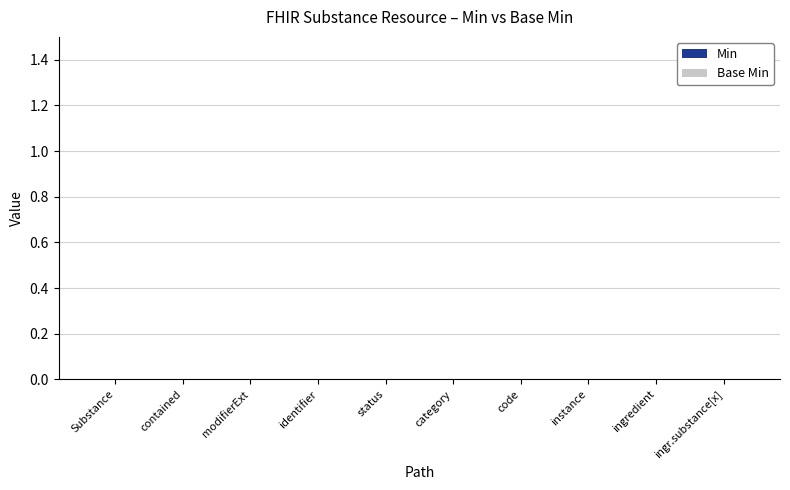

Where is Min nearest to the value 0?

Substance